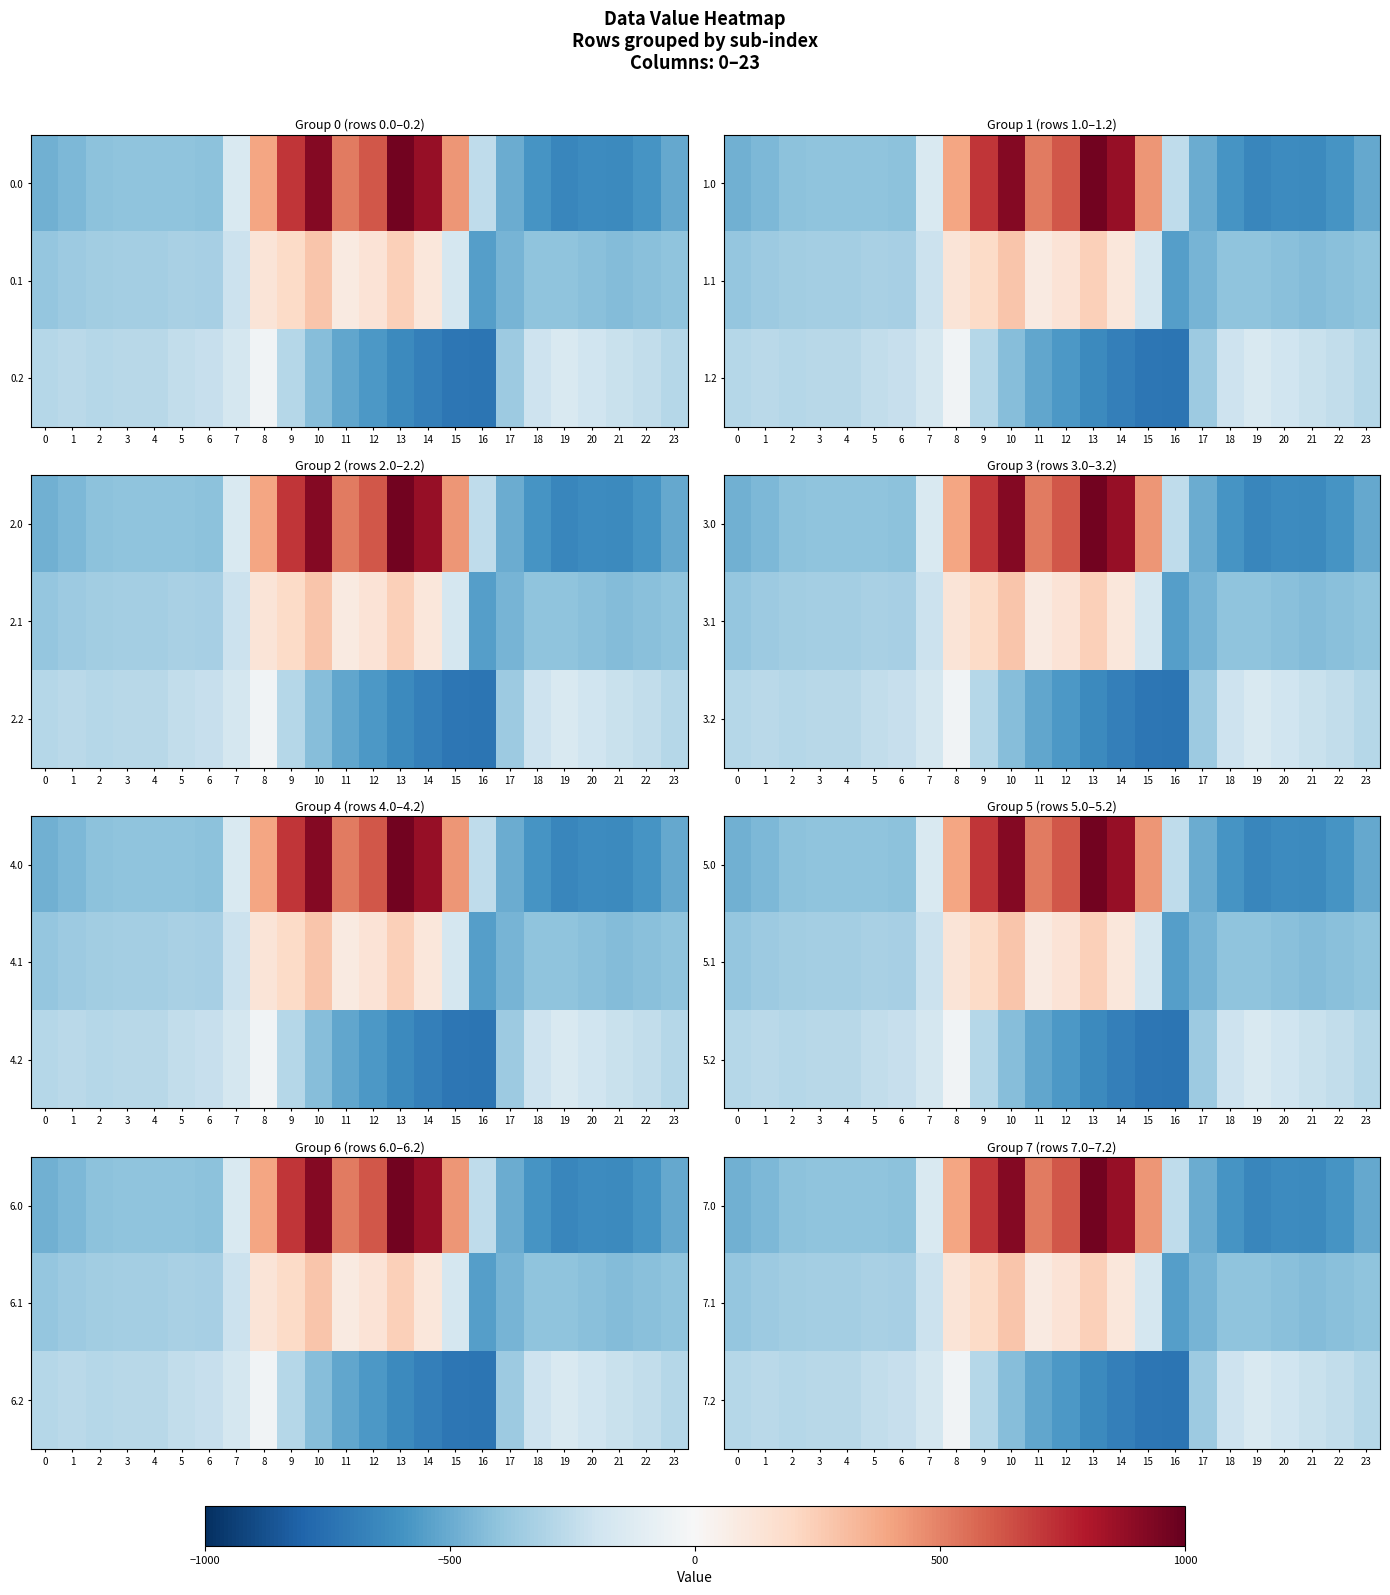

At which label does 7.2 reach its minimum?

16